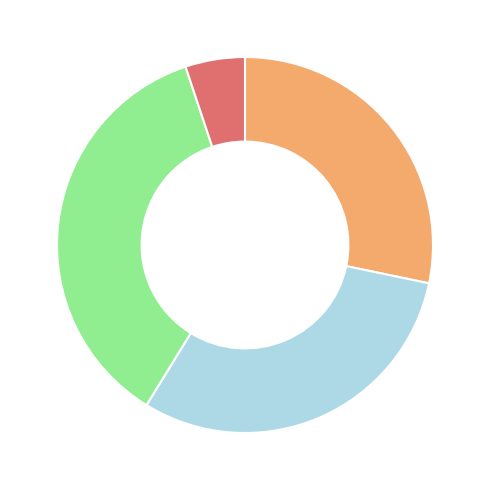

Is there a majority slice in this chart?

No